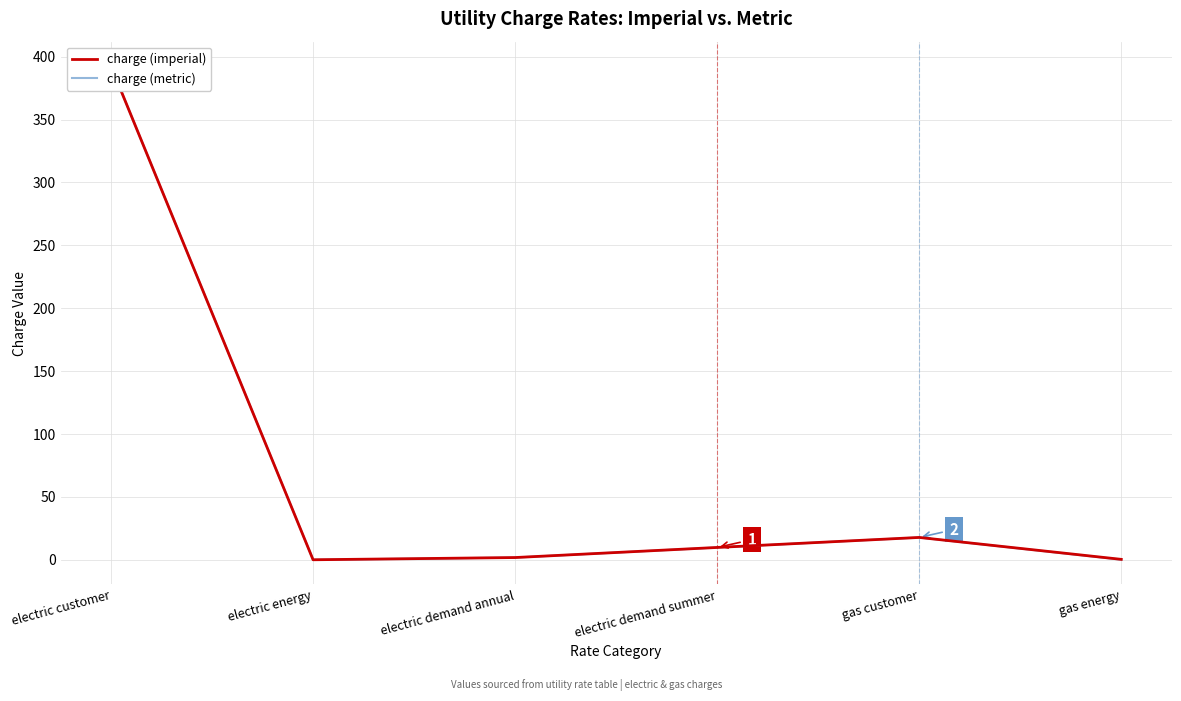

Which category has the lowest value in the charge (imperial) series?

electric energy